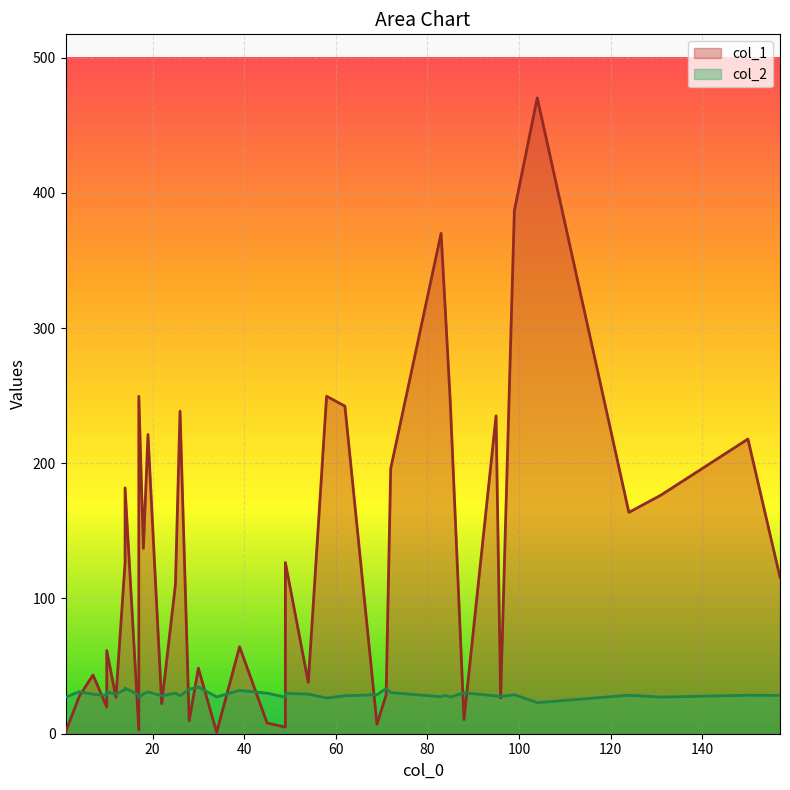

What is the sum of all col_2 values?

1166.8